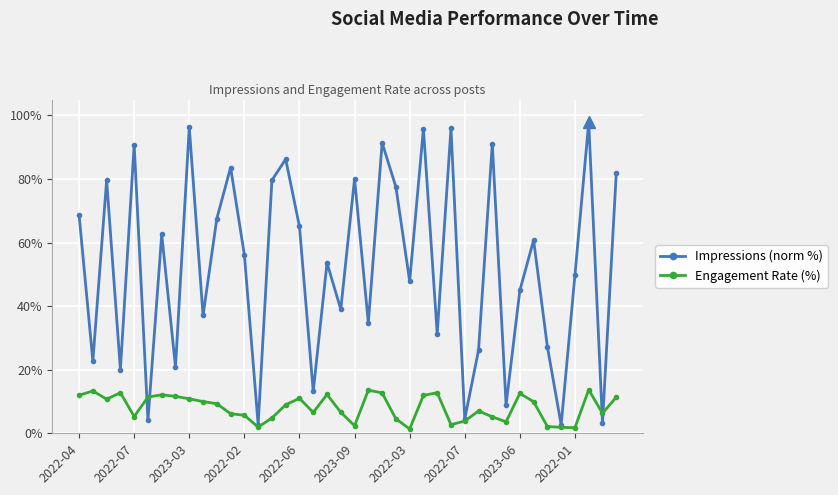

What is the value of the Impressions (norm %) point at the 8th from the left?

20.9